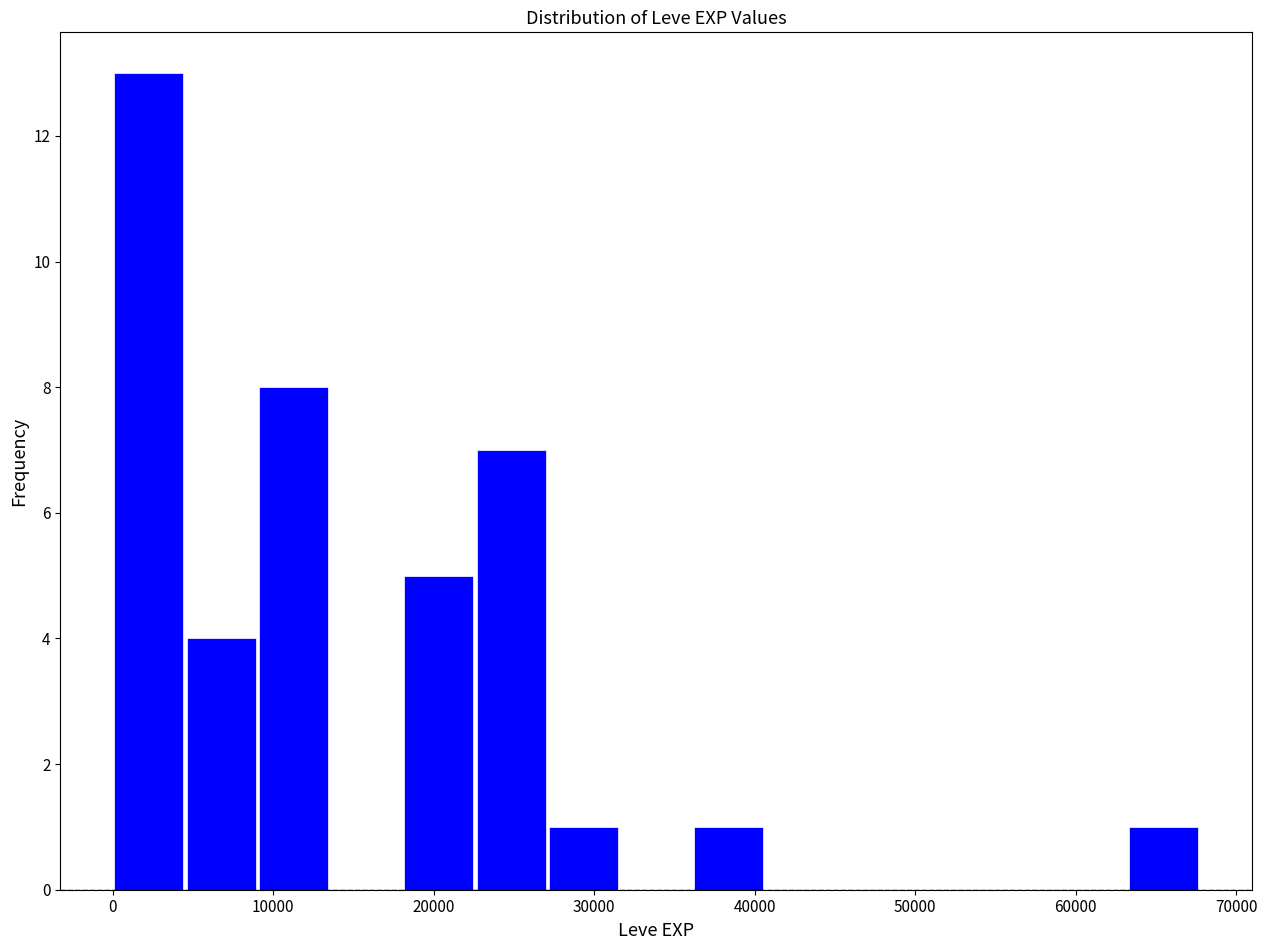

How tall is the bar that spans 36000 to 41000 on the x-axis? Neither the bar edges nor the heights are printed on the chart, so give them approximately, as read against the axes.

1